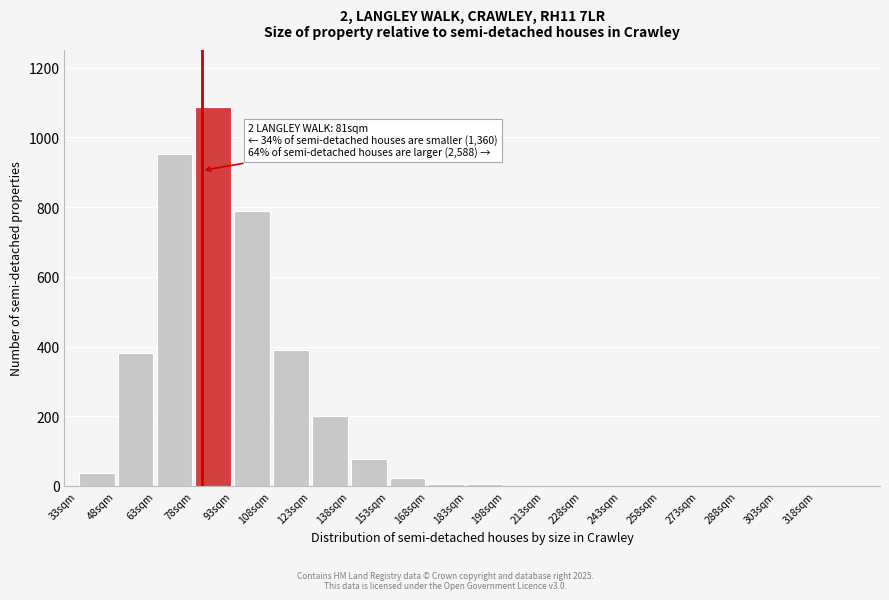

Which range on the x-axis has the tallest bar?

78 to 93